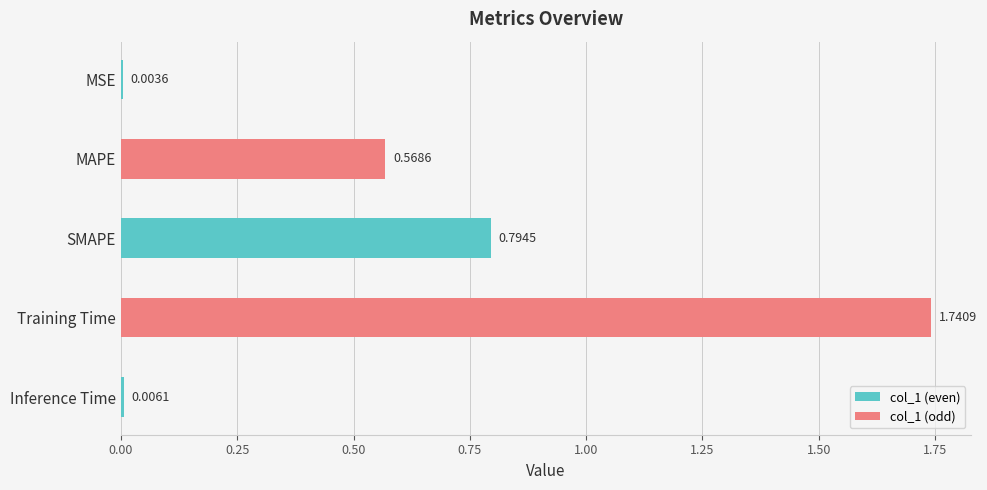

Which has a higher value, MAPE or Training Time?

Training Time